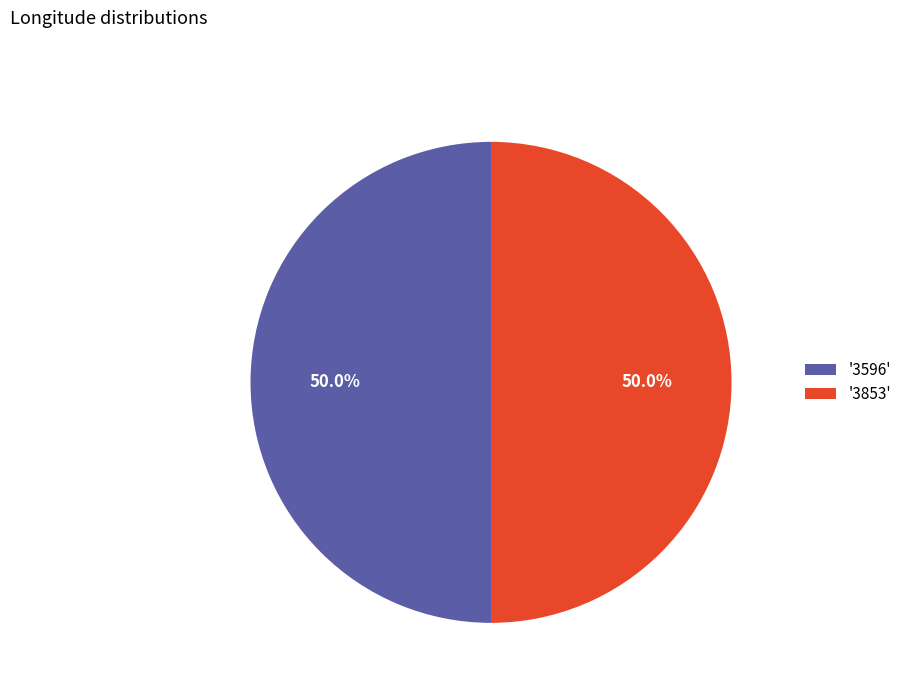

To the nearest percent, what is the average slice percentage?

50%